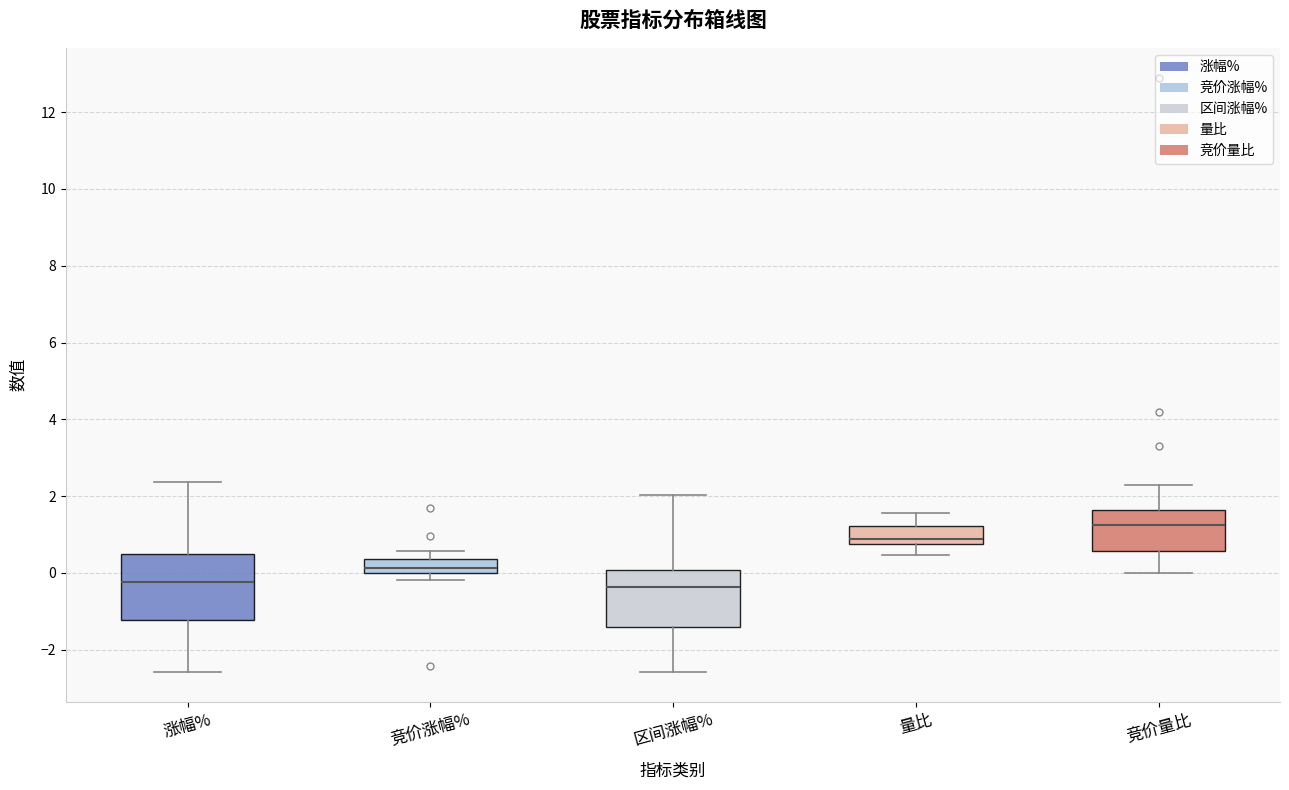

Reading left to right, read every box against the y-axis: the position of its median line, the range the box covers, and the ends of its whiskers. The values are not printed on the chart, so give them approximately, as read against the axis.

涨幅%: median -0.2, box -1.2 to 0.4, whiskers -2.6 to 2.4
竞价涨幅%: median 0.2, box 0.0 to 0.4, whiskers -0.2 to 0.6
区间涨幅%: median -0.4, box -1.4 to 0.0, whiskers -2.6 to 2.0
量比: median 0.8 (just above the box's lower edge), box 0.8 to 1.2, whiskers 0.4 to 1.6
竞价量比: median 1.2, box 0.6 to 1.6, whiskers 0.0 to 2.4